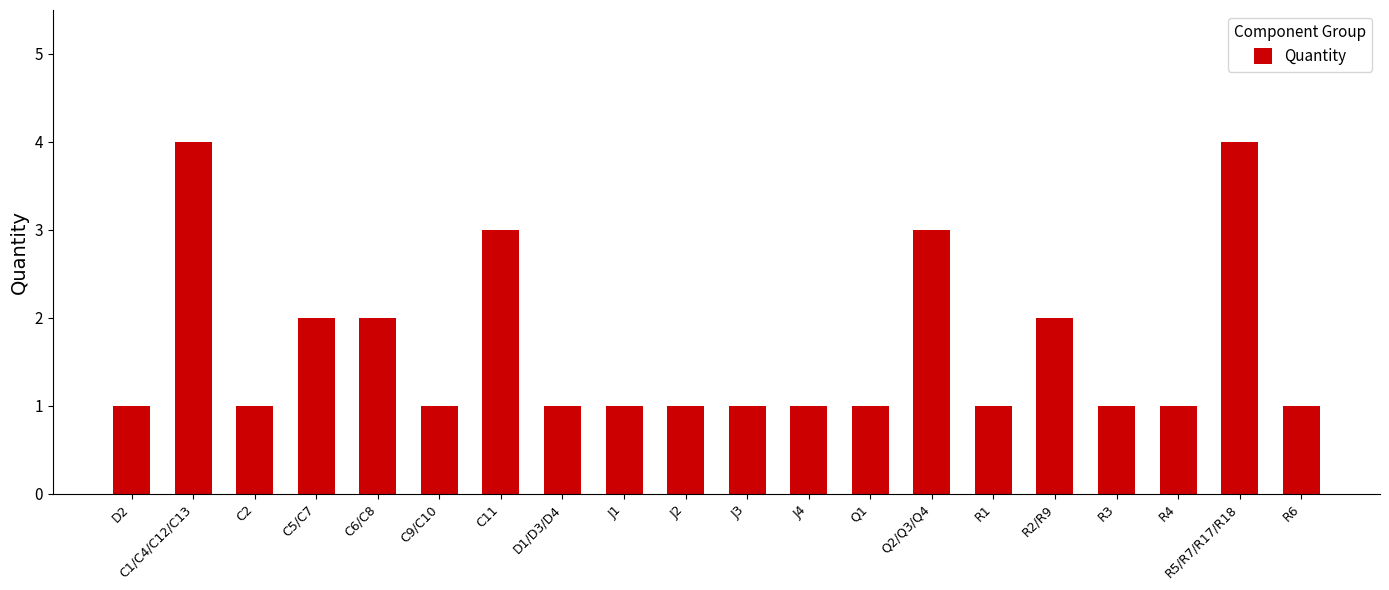

What is the greatest value displayed?

4